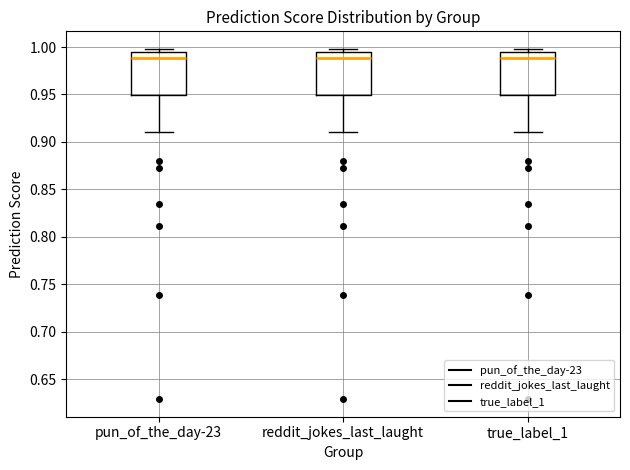

Reading left to right, read every box against the y-axis: the position of its median line, the range the box covers, and the ends of its whiskers. The values are not printed on the chart, so give them approximately, as read against the axis.

pun_of_the_day-23: median 0.990, box 0.950 to 0.995, whiskers 0.910 to 1.000
reddit_jokes_last_laught: median 0.990, box 0.950 to 0.995, whiskers 0.910 to 1.000
true_label_1: median 0.990, box 0.950 to 0.995, whiskers 0.910 to 1.000